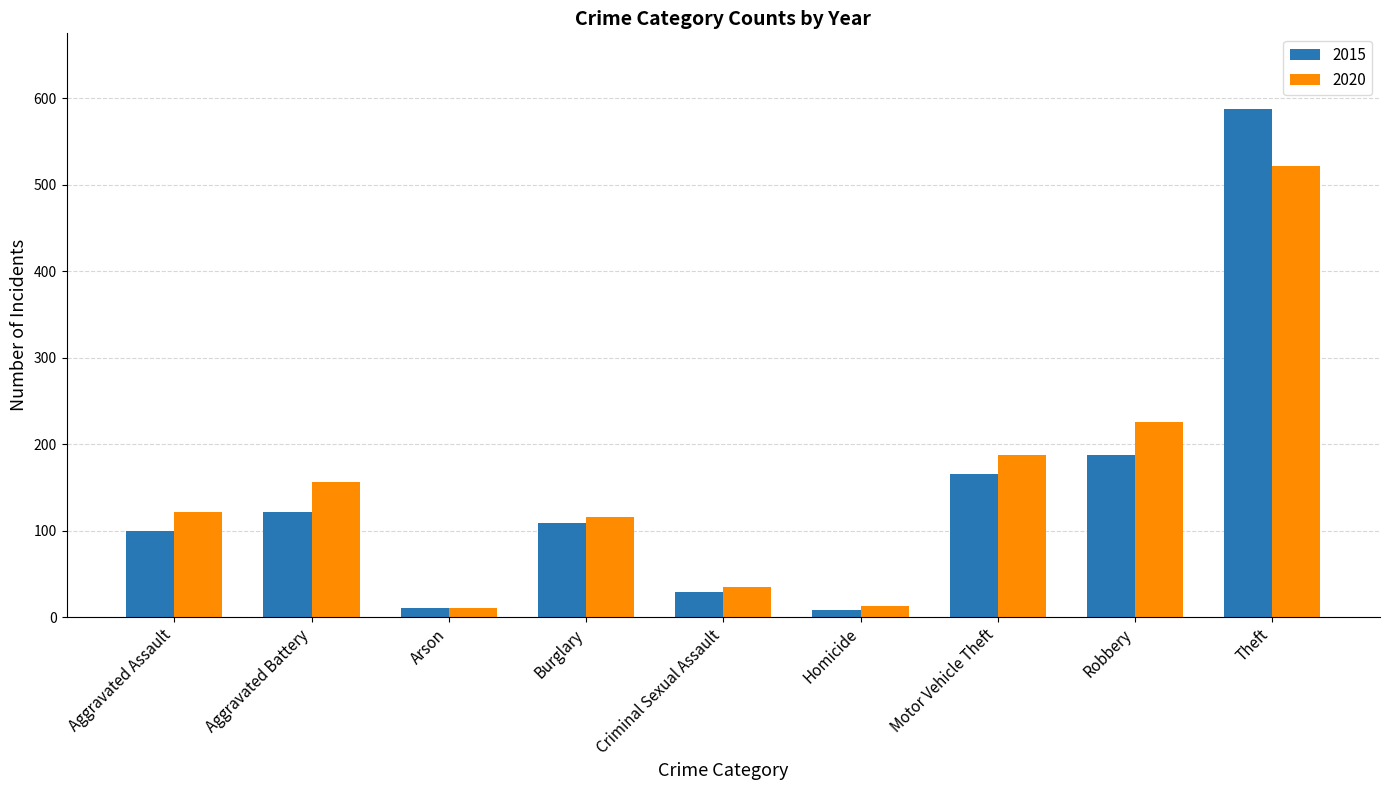

What is the sum of all 2015 values?

1315